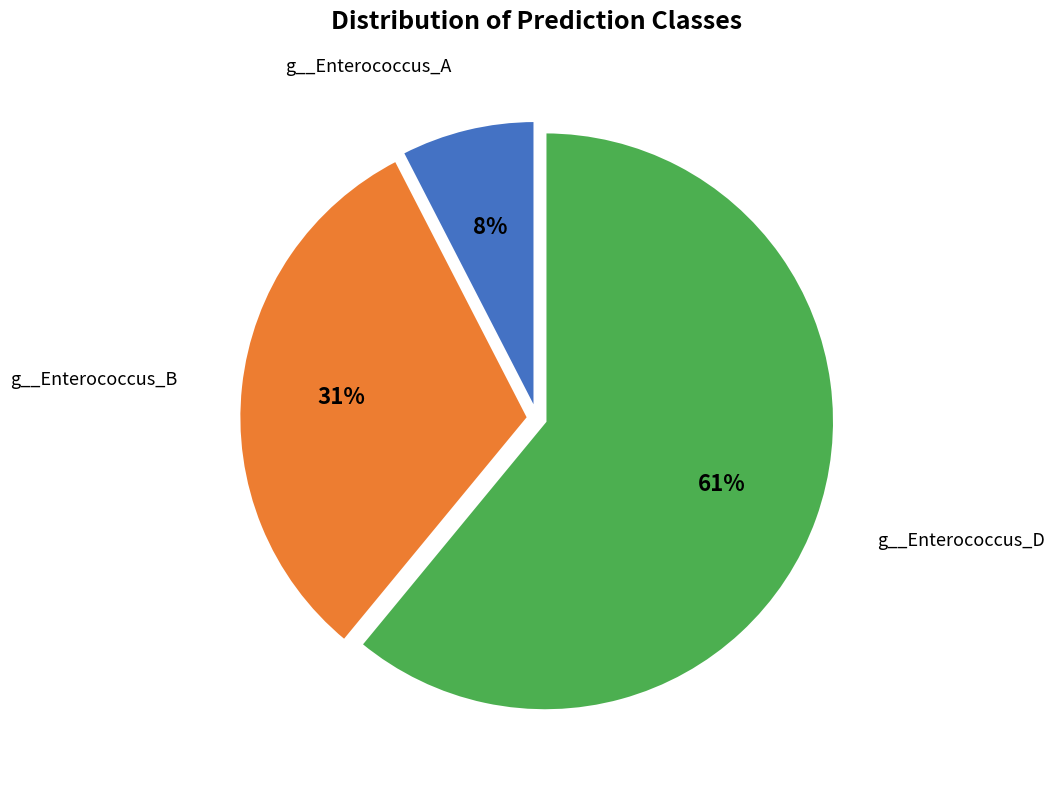

How many segments does this pie chart have?

3